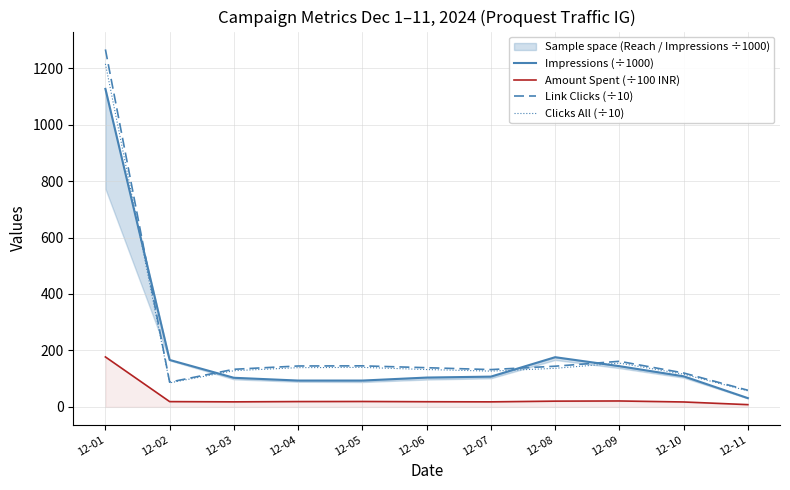

How many data points in Amount Spent (÷100 INR) are above 18?

7